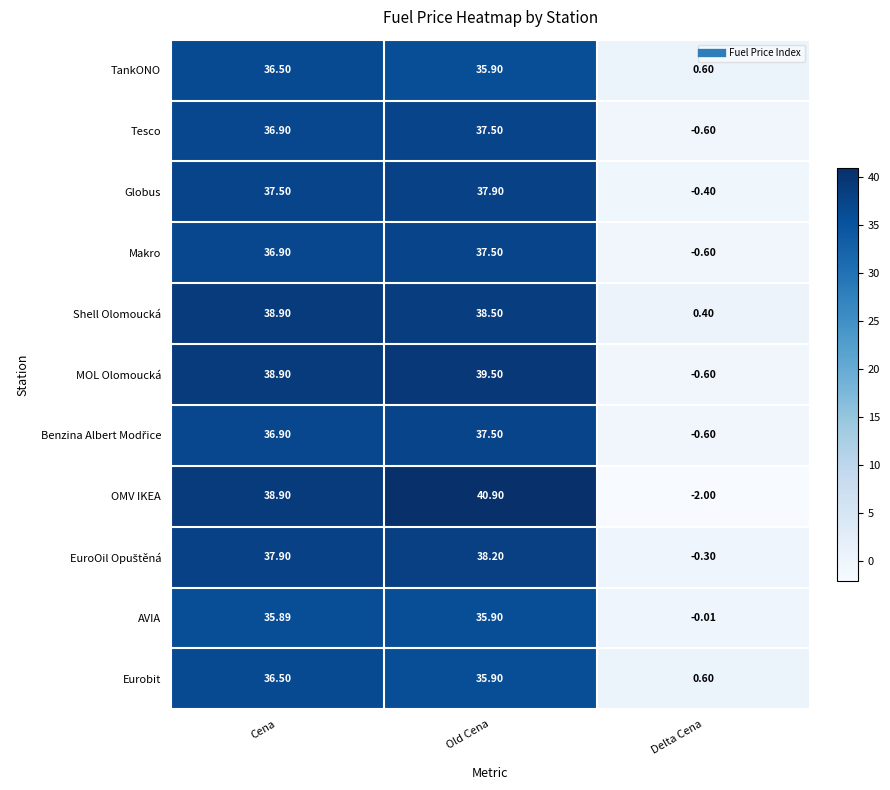

How many positive values does the MOL Olomoucká series have?

2